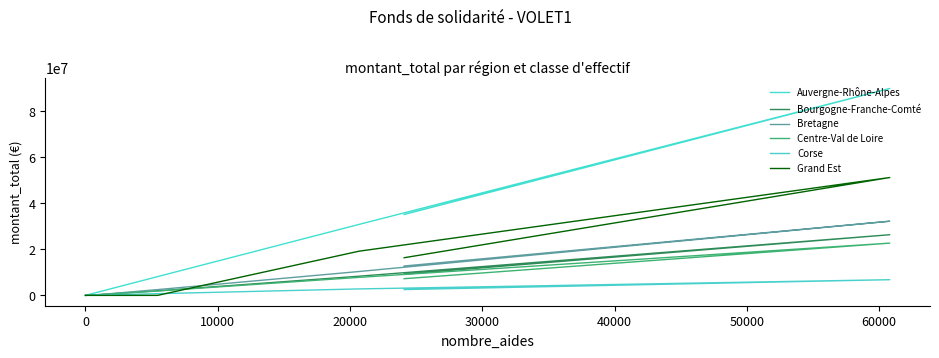

Does the chart have visible grid lines?

No